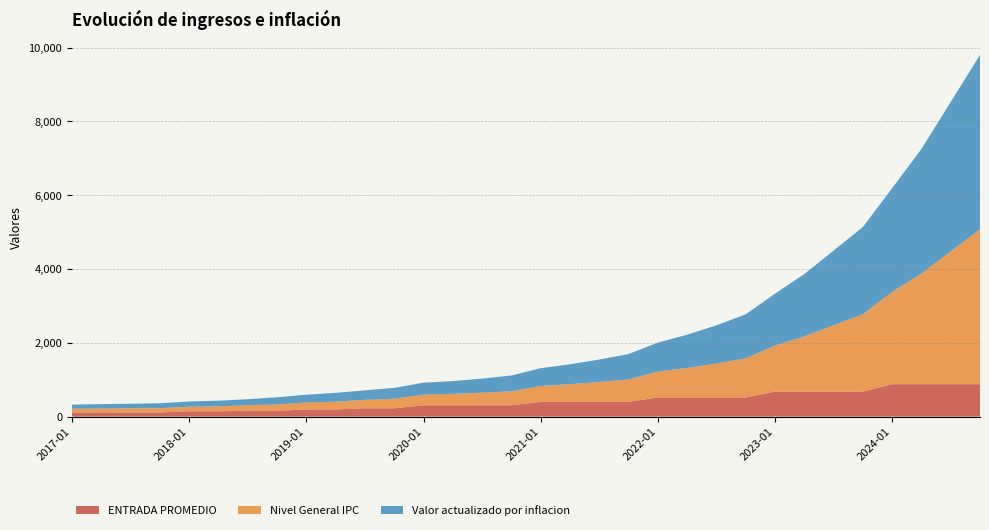

Reading right to left, transcribe all the data shown in this chart.

ENTRADA PROMEDIO: 2024-10=878.8	2024-07=878.8	2024-04=878.8	2024-01=878.8	2023-10=676.0	2023-07=676.0	2023-04=676.0	2023-01=676.0	2022-10=520.0	2022-07=520.0	2022-04=520.0	2022-01=520.0	2021-10=400.0	2021-07=400.0	2021-04=400.0	2021-01=400.0	2020-10=308.0	2020-07=308.0	2020-04=308.0	2020-01=308.0	2019-10=226.0	2019-07=226.0	2019-04=195.0	2019-01=195.0	2018-10=158.8	2018-07=158.8	2018-04=145.0	2018-01=145.0	2017-10=112.5	2017-07=112.5	2017-04=112.5	2017-01=112.5
Nivel General IPC: 2024-10=4200.0	2024-07=3600.0	2024-04=3000.0	2024-01=2500.0	2023-10=2100.0	2023-07=1800.0	2023-04=1500.0	2023-01=1250.0	2022-10=1060.0	2022-07=920.0	2022-04=800.0	2022-01=700.0	2021-10=610.0	2021-07=540.0	2021-04=480.0	2021-01=430.0	2020-10=380.0	2020-07=340.0	2020-04=308.5	2020-01=288.2	2019-10=260.5	2019-07=228.9	2019-04=211.4	2019-01=188.0	2018-10=172.6	2018-07=147.7	2018-04=135.2	2018-01=125.4	2017-10=117.8	2017-07=112.2	2017-04=107.4	2017-01=100.0
Valor actualizado por inflacion: 2024-10=4725.0	2024-07=4050.0	2024-04=3375.0	2024-01=2812.5	2023-10=2362.5	2023-07=2025.0	2023-04=1687.5	2023-01=1406.2	2022-10=1192.5	2022-07=1035.0	2022-04=900.0	2022-01=787.5	2021-10=686.2	2021-07=607.5	2021-04=540.0	2021-01=483.8	2020-10=427.5	2020-07=382.5	2020-04=347.1	2020-01=324.3	2019-10=293.0	2019-07=257.5	2019-04=237.9	2019-01=211.5	2018-10=194.1	2018-07=166.2	2018-04=152.1	2018-01=141.1	2017-10=132.5	2017-07=126.2	2017-04=120.8	2017-01=112.5